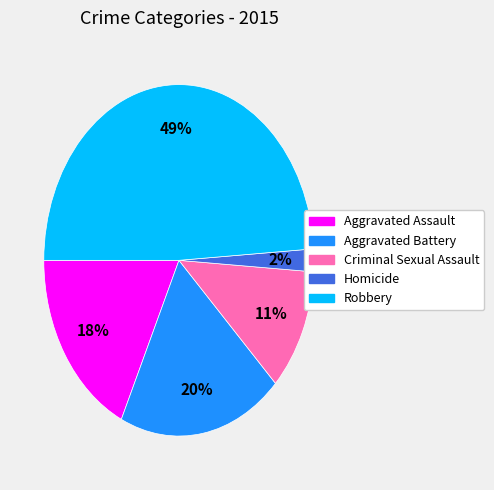

Is it true that Aggravated Assault is 18% of the pie?

True